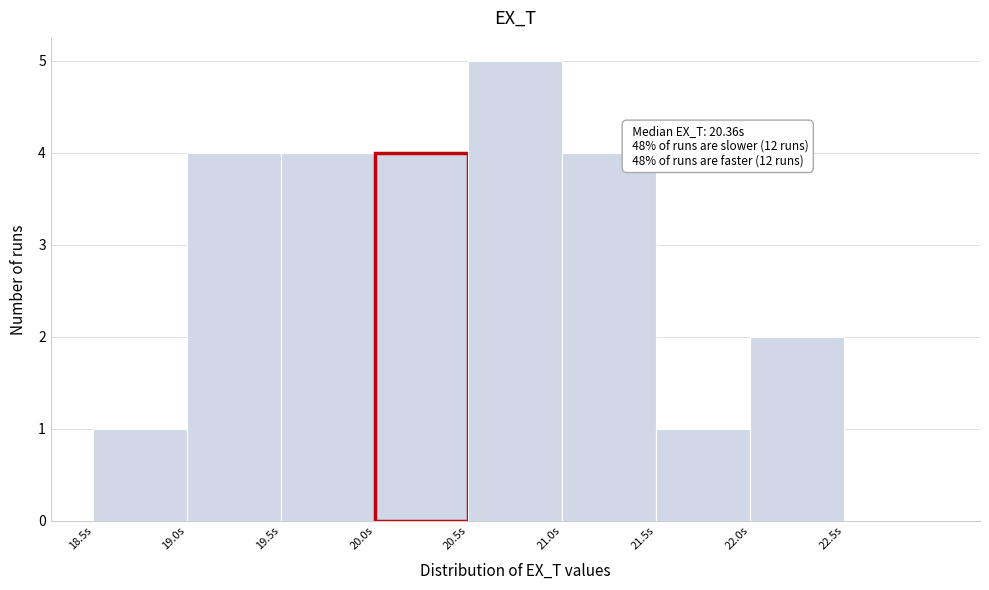

Which range on the x-axis has the tallest bar?

20.5 to 21.0